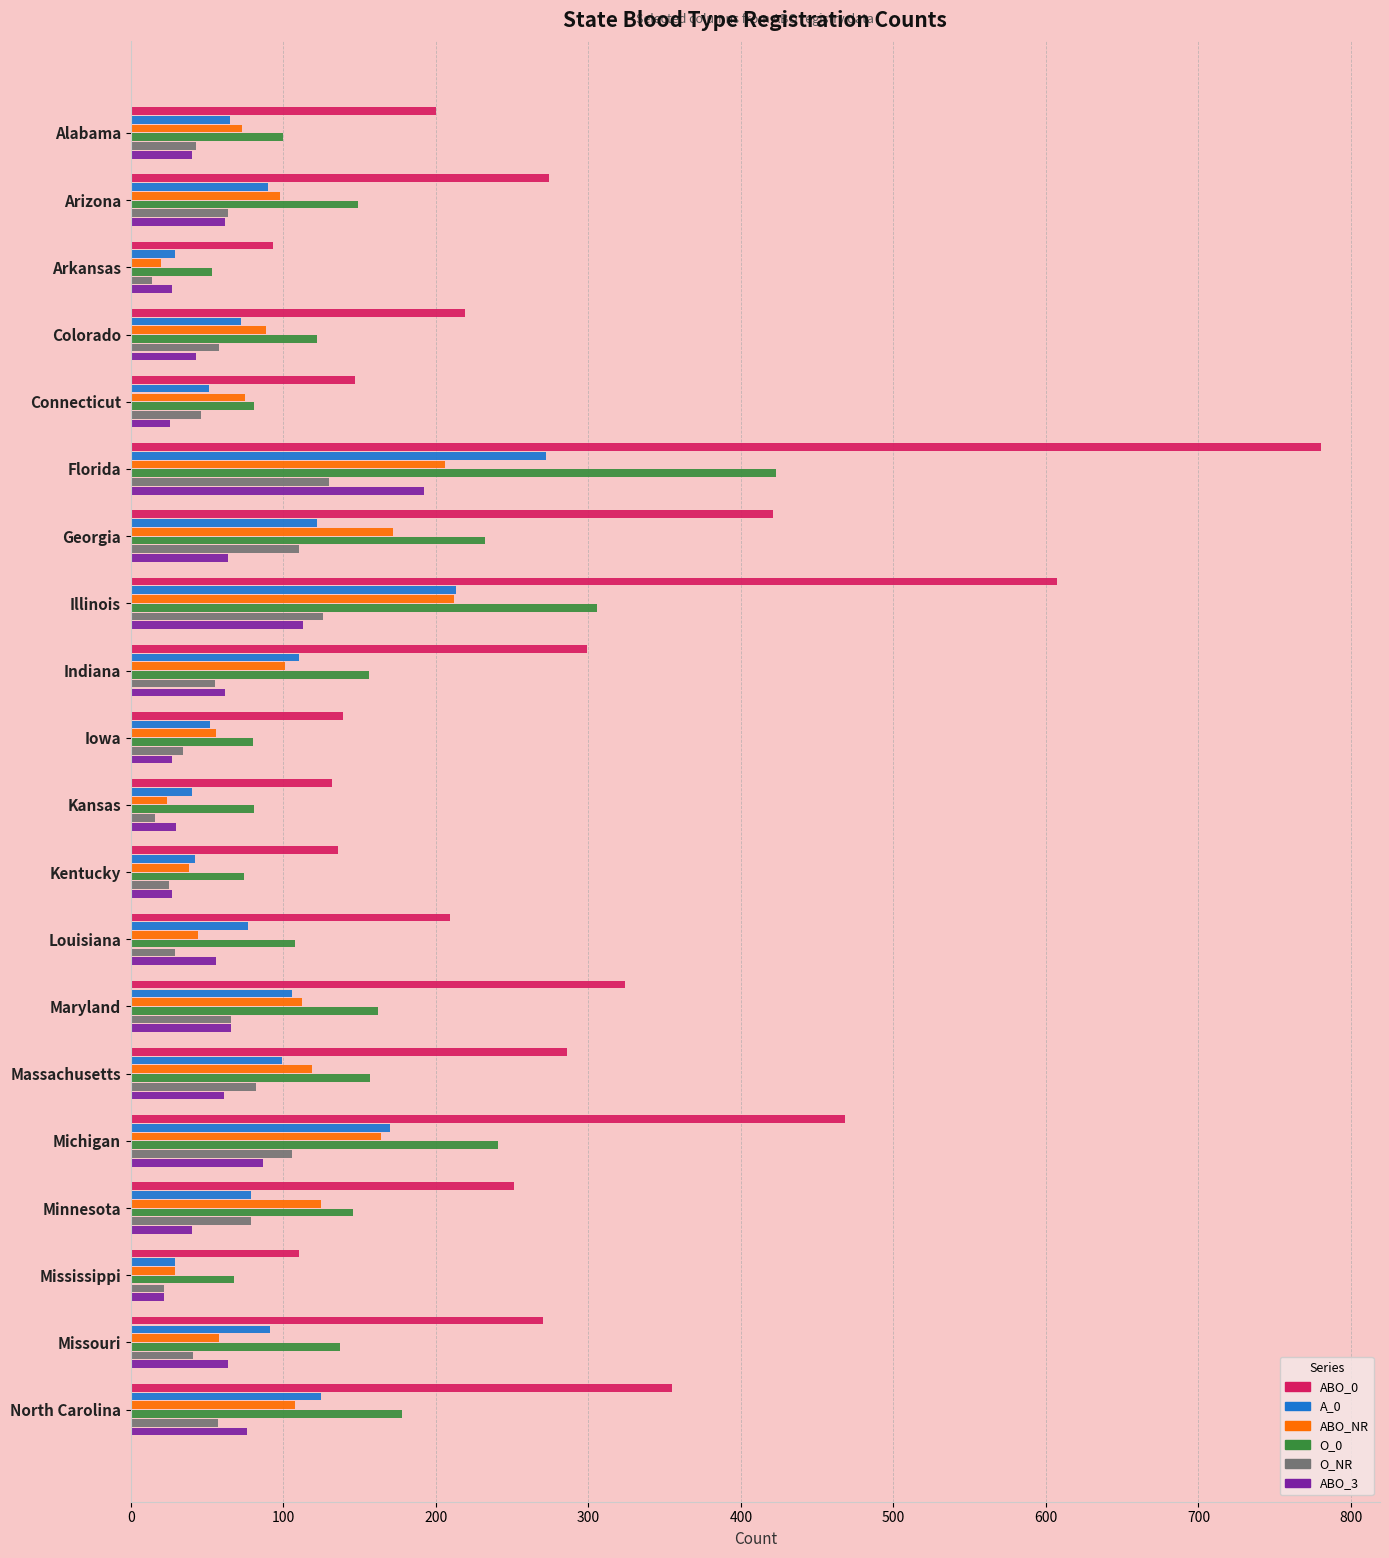

The ABO_NR series shows 99 at Missouri. True or false?

False